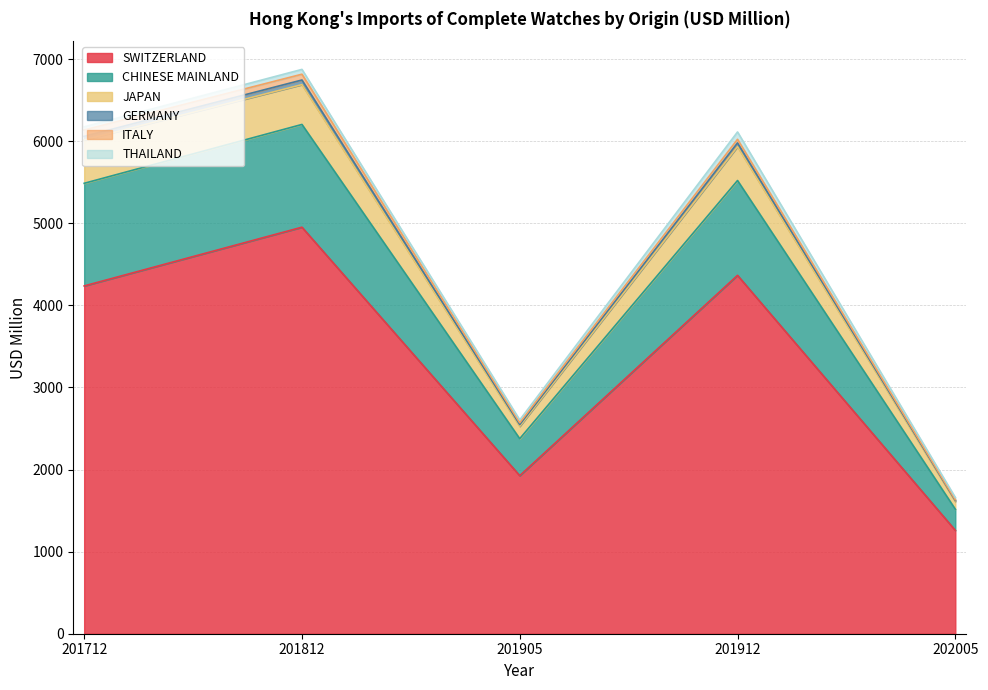

Rank the categories by GERMANY value from highest to lowest.

201812, 201912, 201712, 201905, 202005